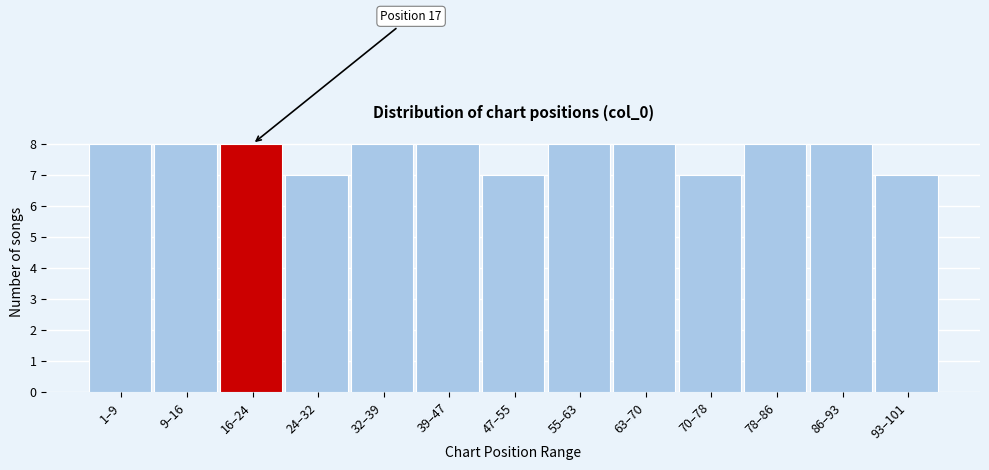

Reading left to right, what are all the values shown in this chart?

8	8	8	7	8	8	7	8	8	7	8	8	7